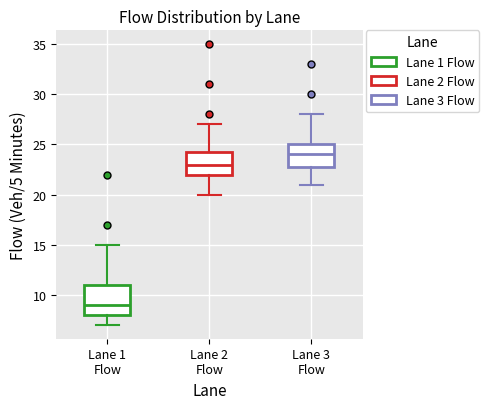

Where does the upper whisker of the box for Lane 3 Flow end on the y-axis? The values are not printed on the chart, so give them approximately, as read against the axis.

28.0